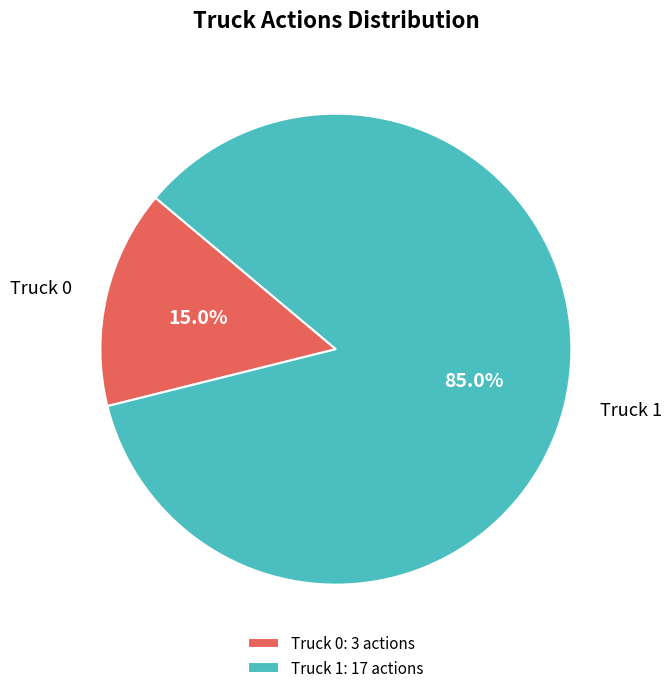

What is the majority slice?

Truck 1